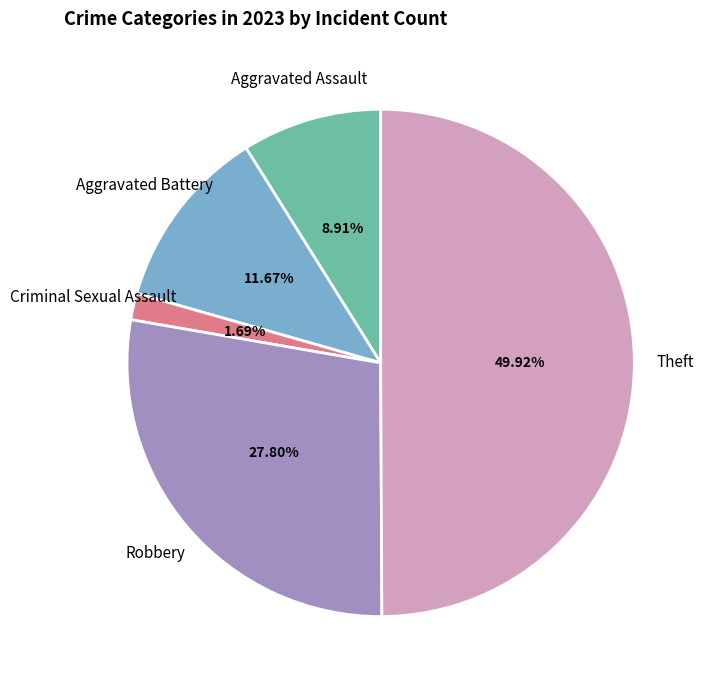

How many slices are in this pie chart?

5